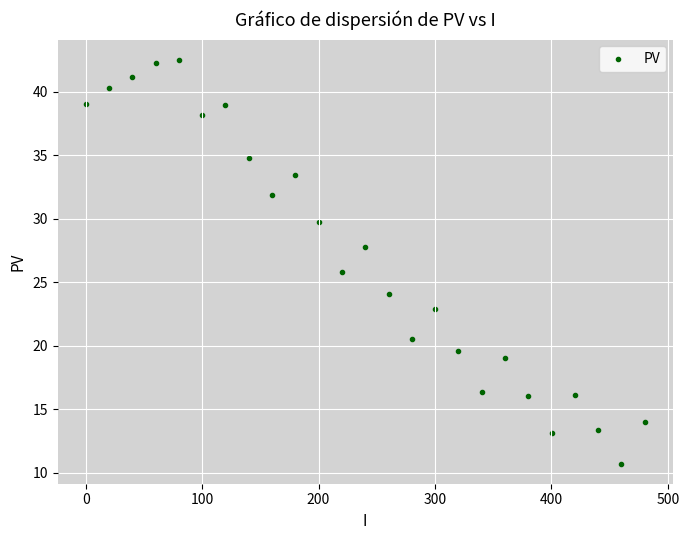

What is the range of Y values (max minus min)?

31.8